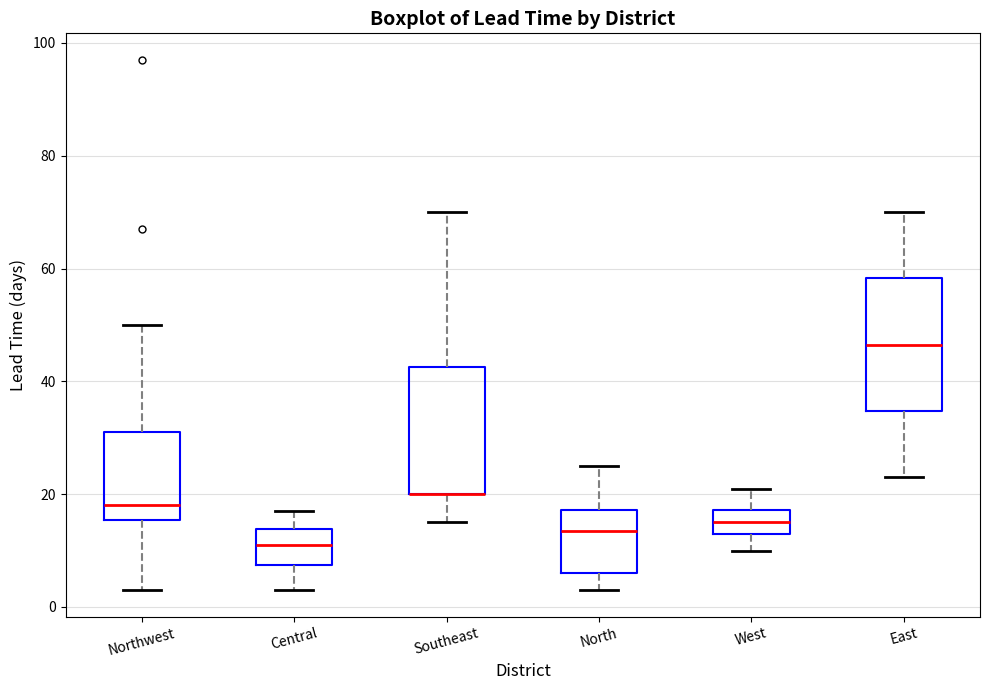

Reading left to right, read every box against the y-axis: the position of its median line, the range the box covers, and the ends of its whiskers. The values are not printed on the chart, so give them approximately, as read against the axis.

Northwest: median 18, box 16 to 32, whiskers 4 to 50
Central: median 12, box 8 to 14, whiskers 4 to 18
Southeast: median 20 (drawn on the box's lower edge), box 20 to 42, whiskers 16 to 70
North: median 14, box 6 to 18, whiskers 4 to 26
West: median 16, box 14 to 18, whiskers 10 to 22
East: median 46, box 34 to 58, whiskers 24 to 70